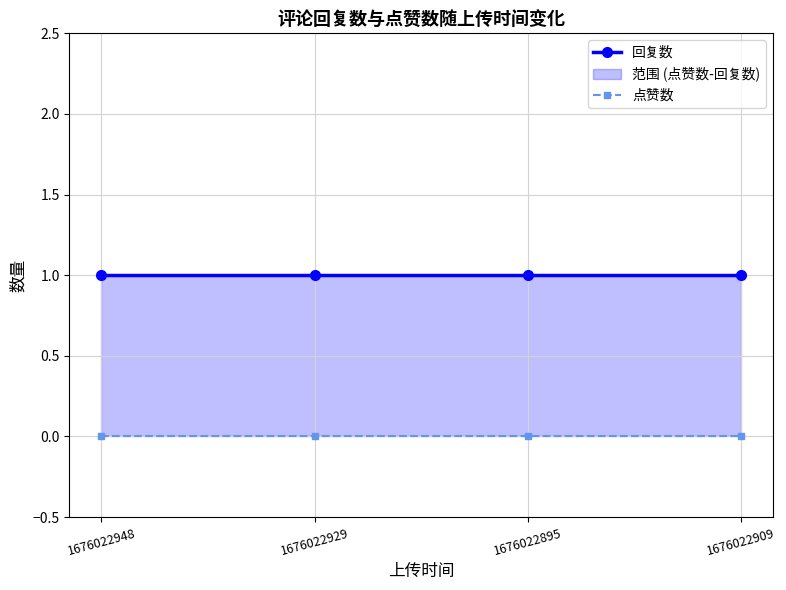

Which label corresponds to the largest value in the chart?

1676022948